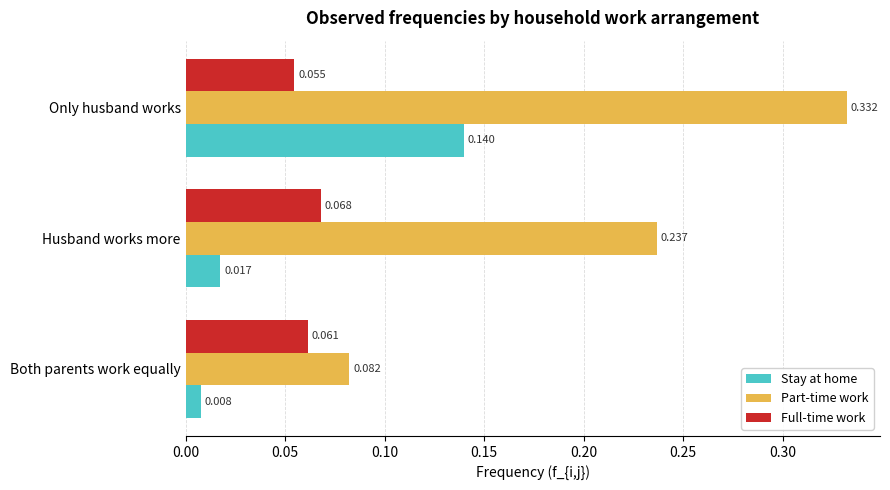

Which series has the largest total across all categories?

Part-time work